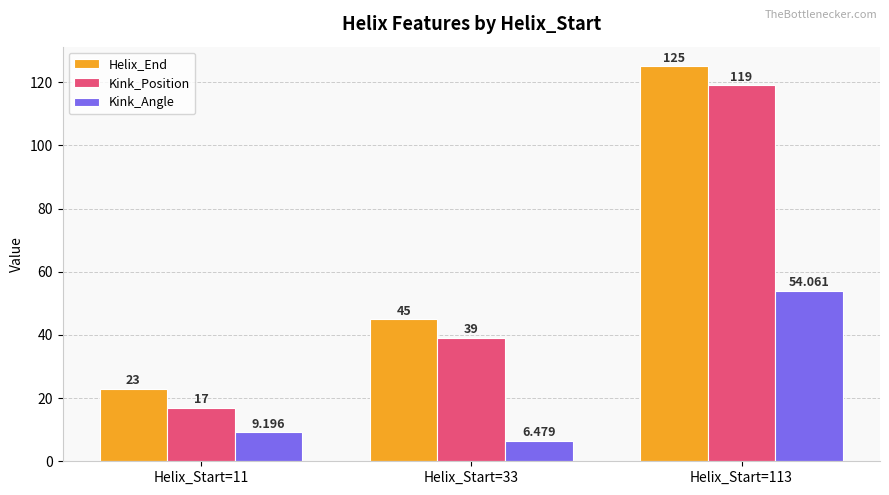

The Kink_Position series shows 17.0 at Helix_Start=11. True or false?

True